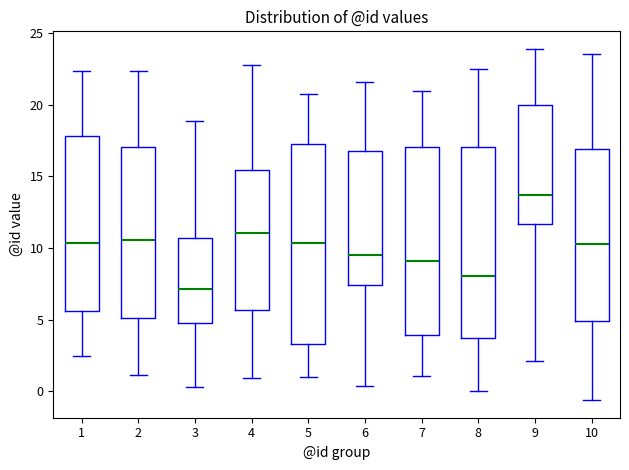

Where does the upper whisker of the box at x = 9 end on the y-axis? The values are not printed on the chart, so give them approximately, as read against the axis.

24.0